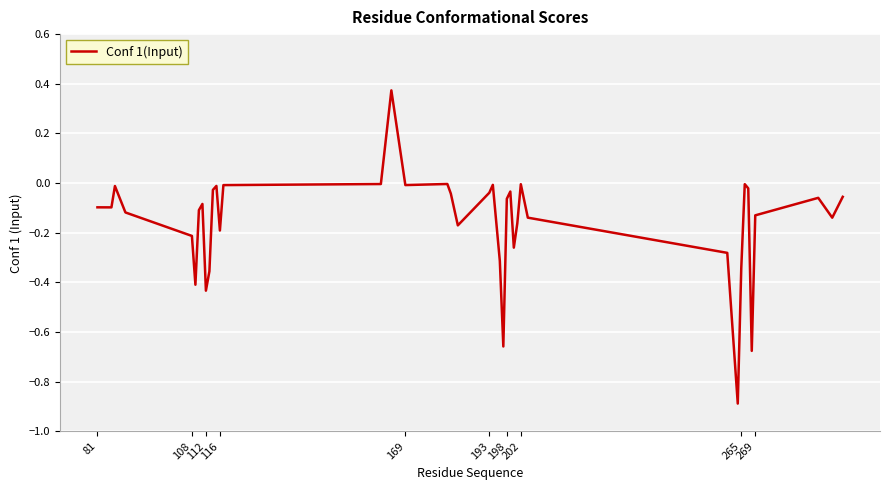

What is the difference between the maximum and minimum values?

1.3